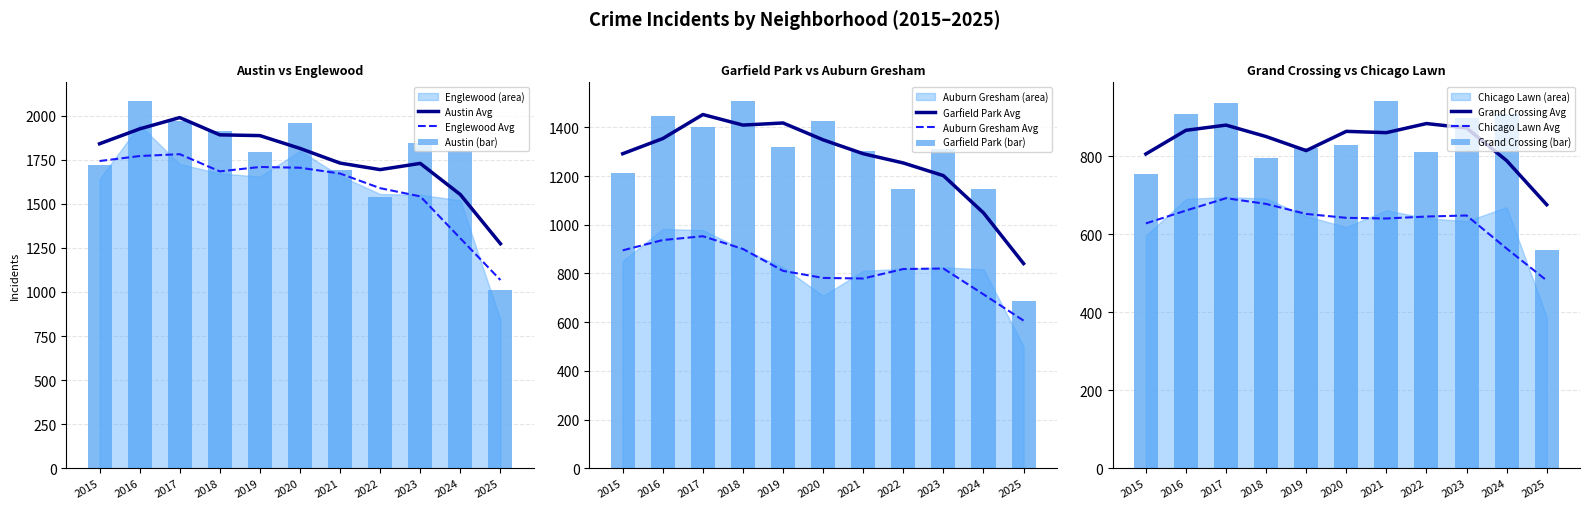

What is the difference between the Austin values at 2016 and 2025?

1075